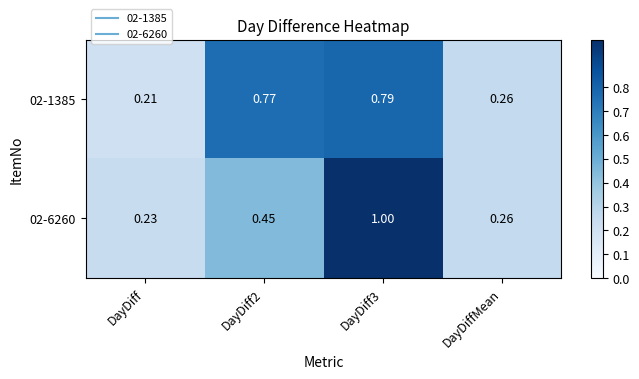

Which series has the largest total across all categories?

02-1385